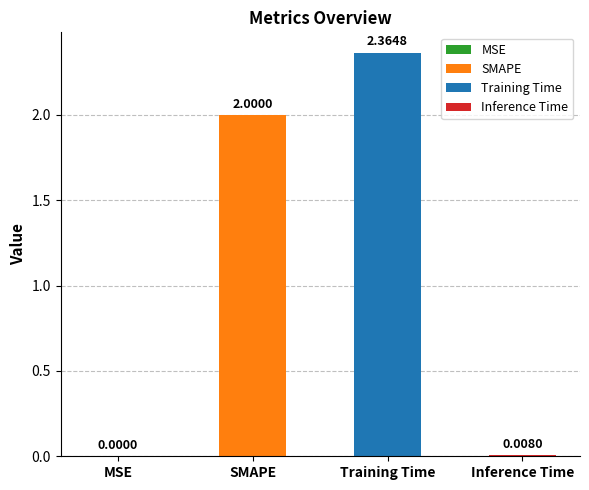

Reading left to right, transcribe all the data shown in this chart.

0.0	2.0	2.4	0.0